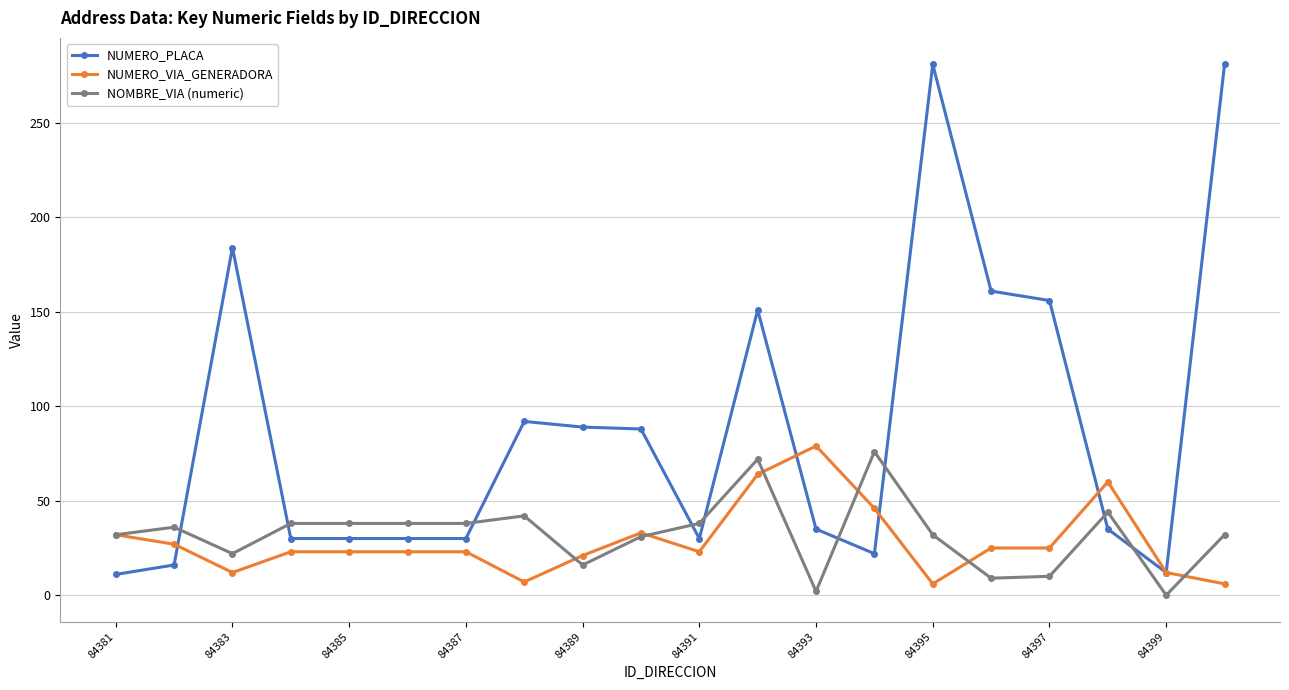

What is the greatest value displayed?

281